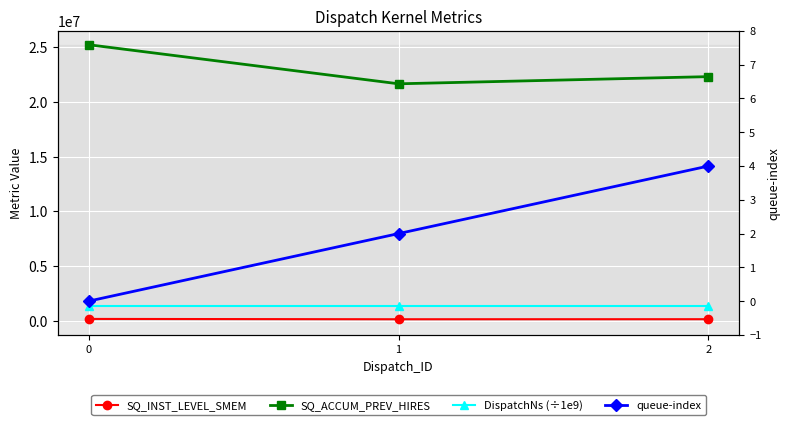

What is the value of the SQ_INST_LEVEL_SMEM point at the 3rd from the left?

173848.0